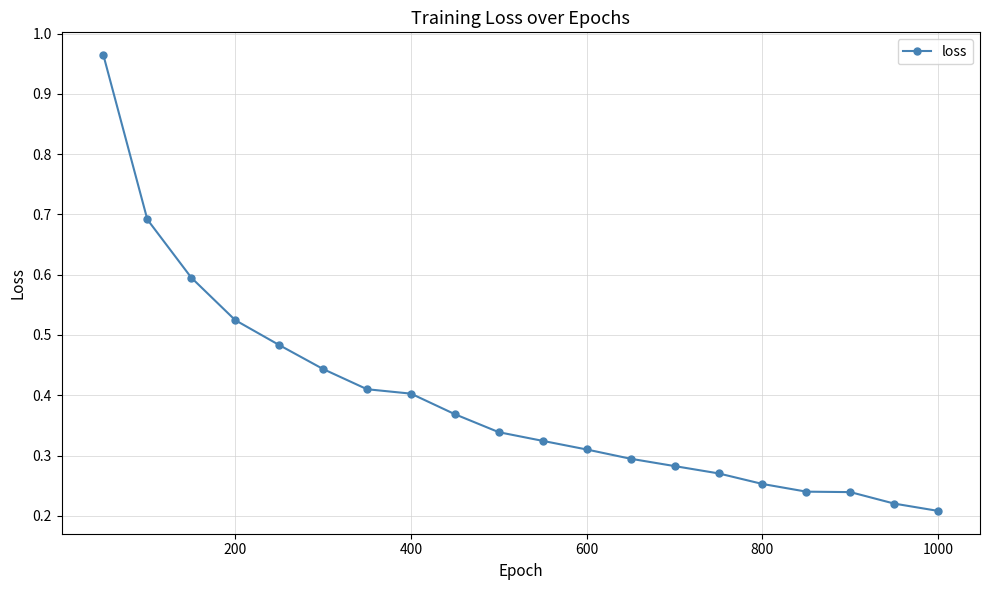

What is the difference between the maximum and minimum values?

0.8